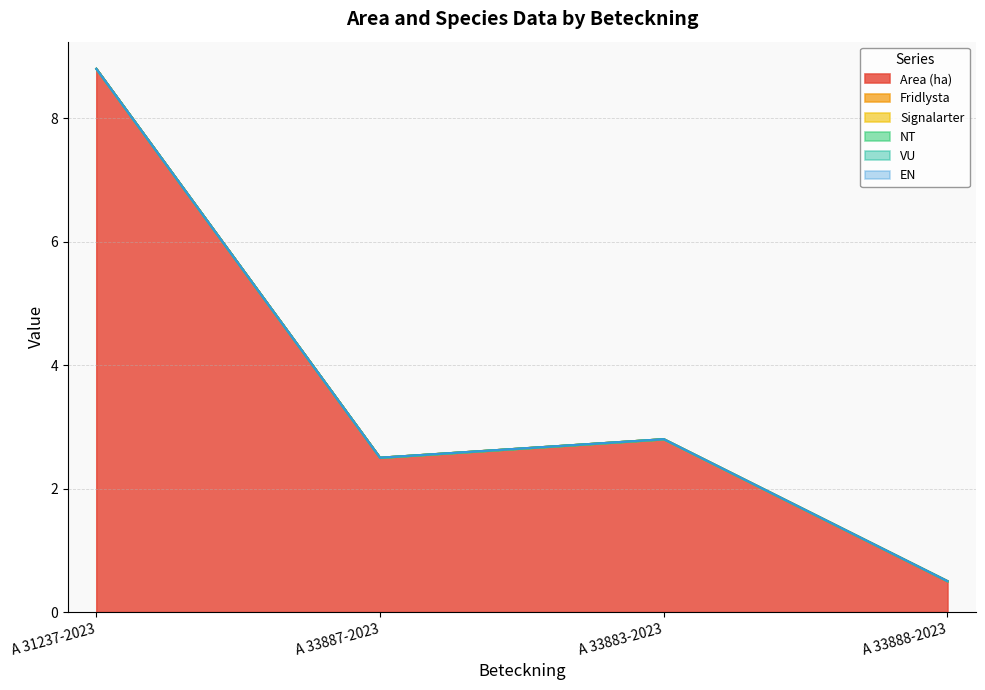

What is the total value across all series at A 33883-2023?

2.8